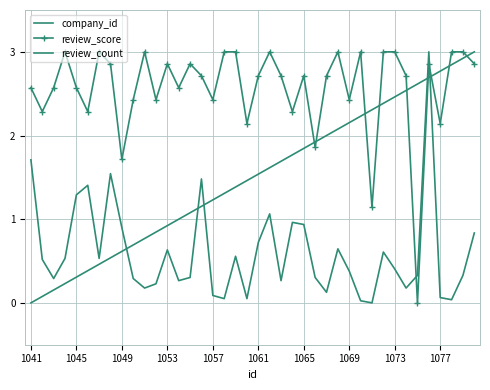

What is the sum of all review_count values?

24.1